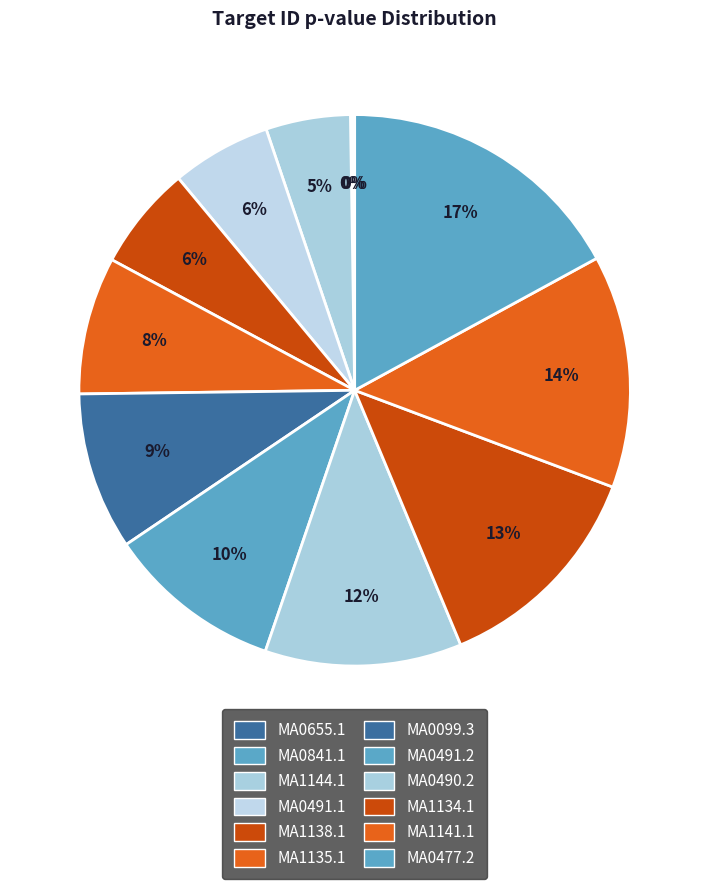

To the nearest percent, what is the average slice percentage?

8%